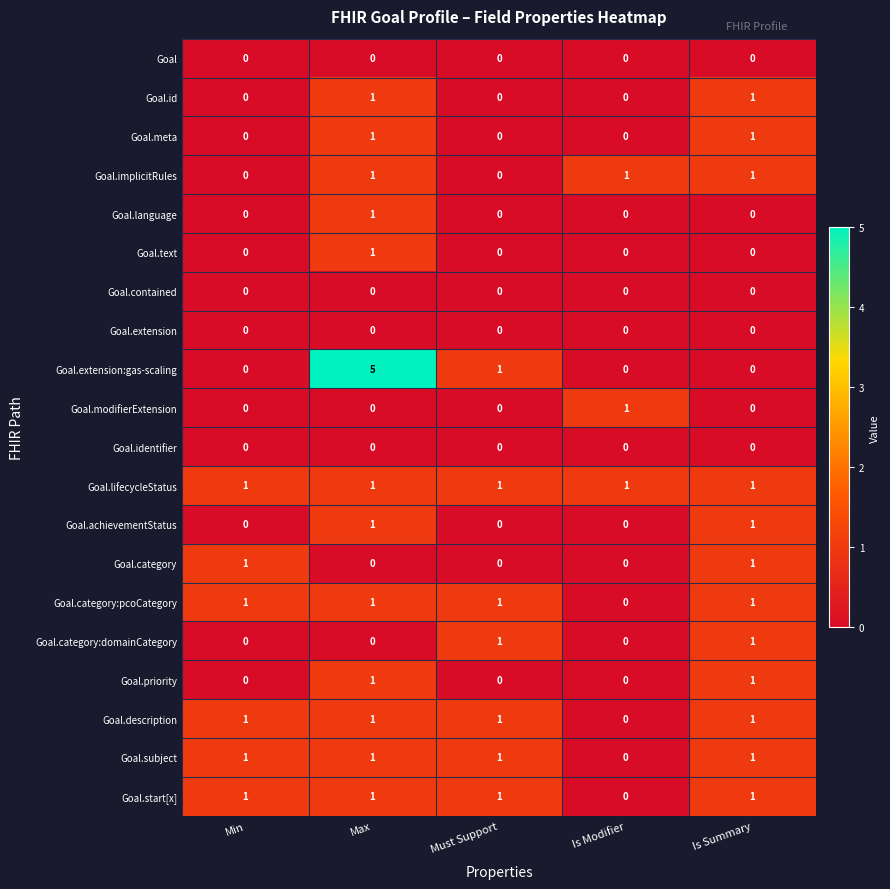

At which category does the chart reach its peak across all series?

Max